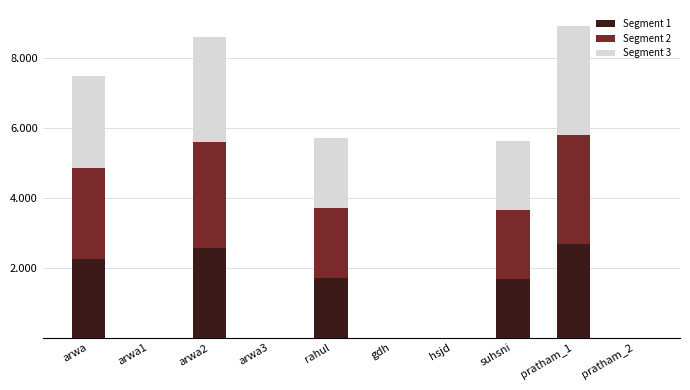

What is the difference between the maximum and minimum values in the Segment 3 series?

3123963273.2